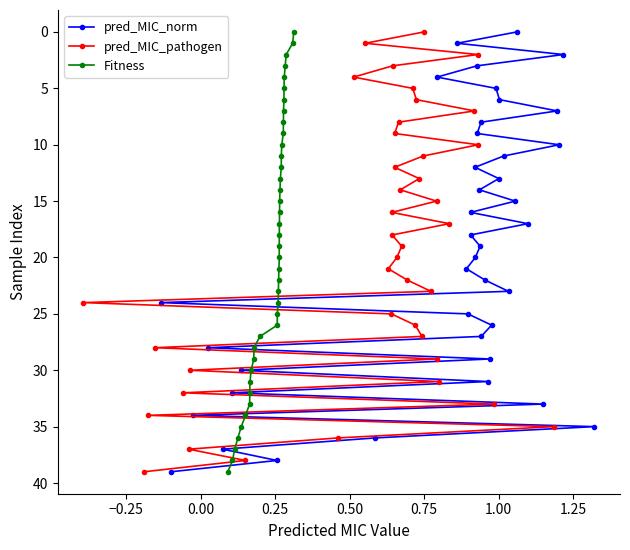

True or false: Fitness has more than 0 interior local peaks.

False